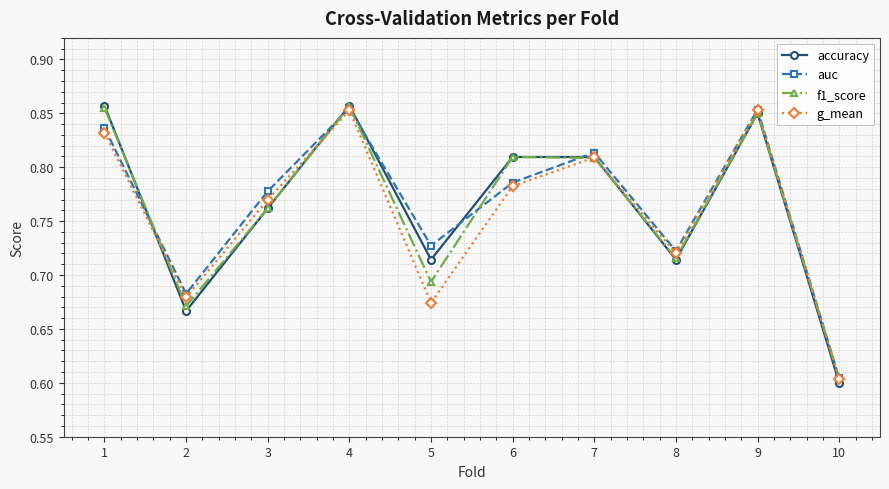

True or false: auc has a value of 0.5 at 2.

False